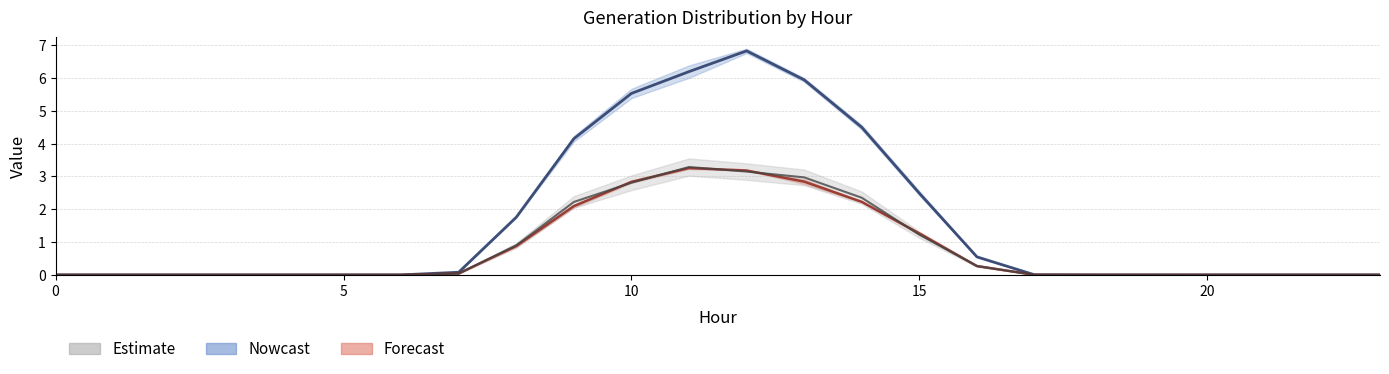

What is the difference between the GenID_2 values at 19 and 11?

6.2